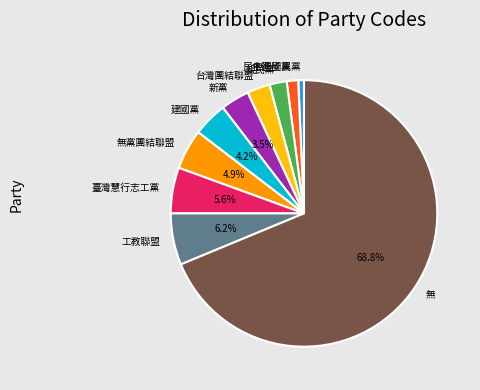

How much of the chart is everything except 建國黨?

95.8%